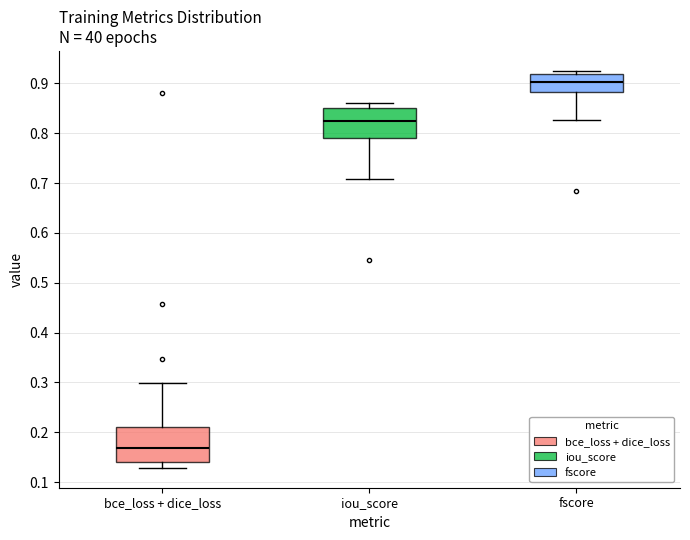

Which box's median line is the lowest?

bce_loss + dice_loss